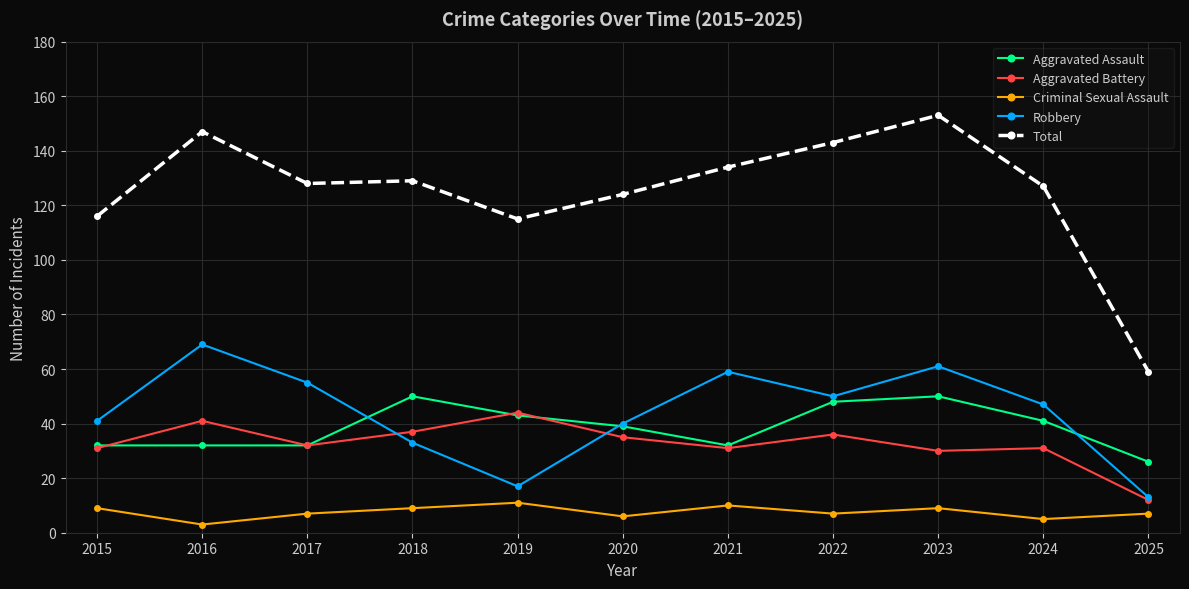

Between 2020 and 2024, which series saw the biggest shift?

Robbery